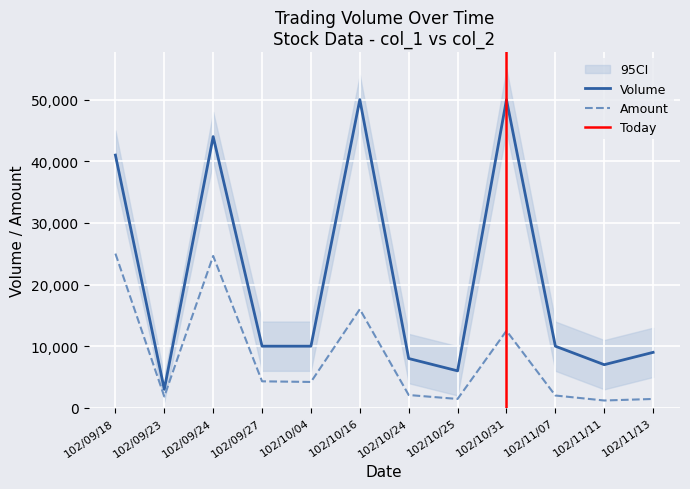

At which label does Volume reach its minimum?

102/09/23